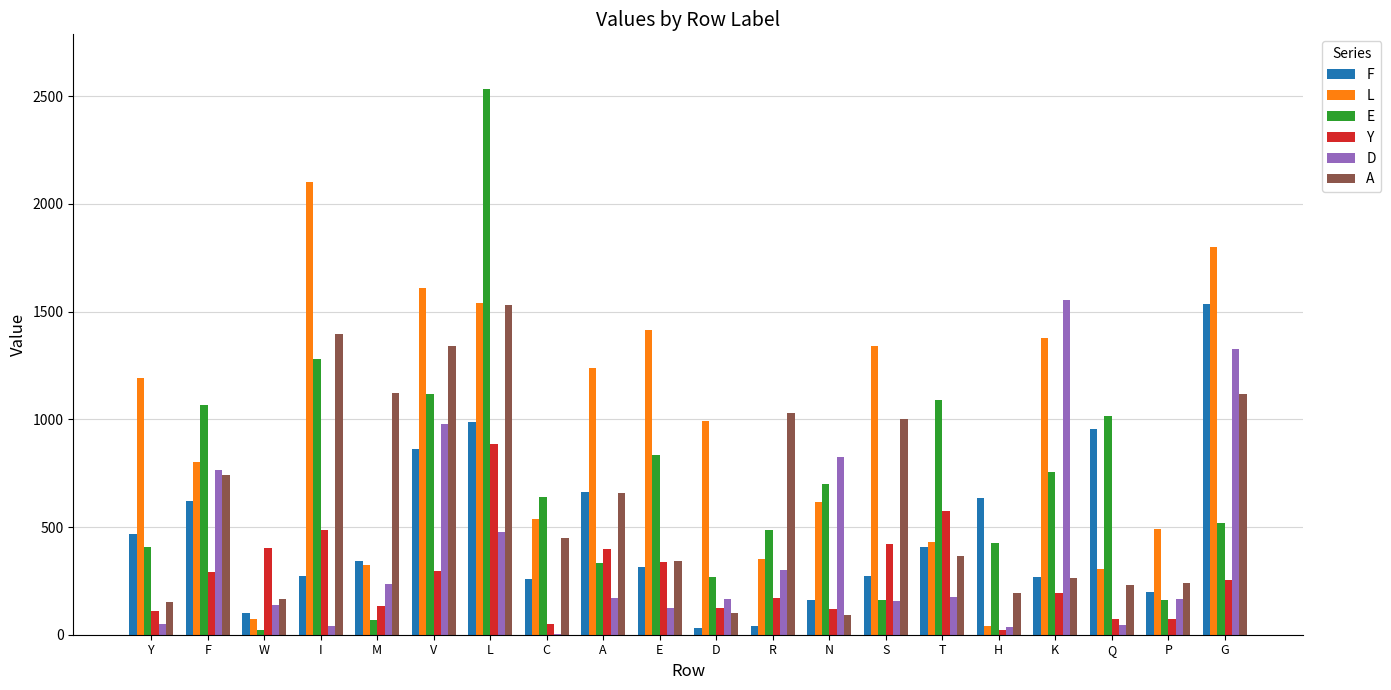

How many groups of bars are there?

20